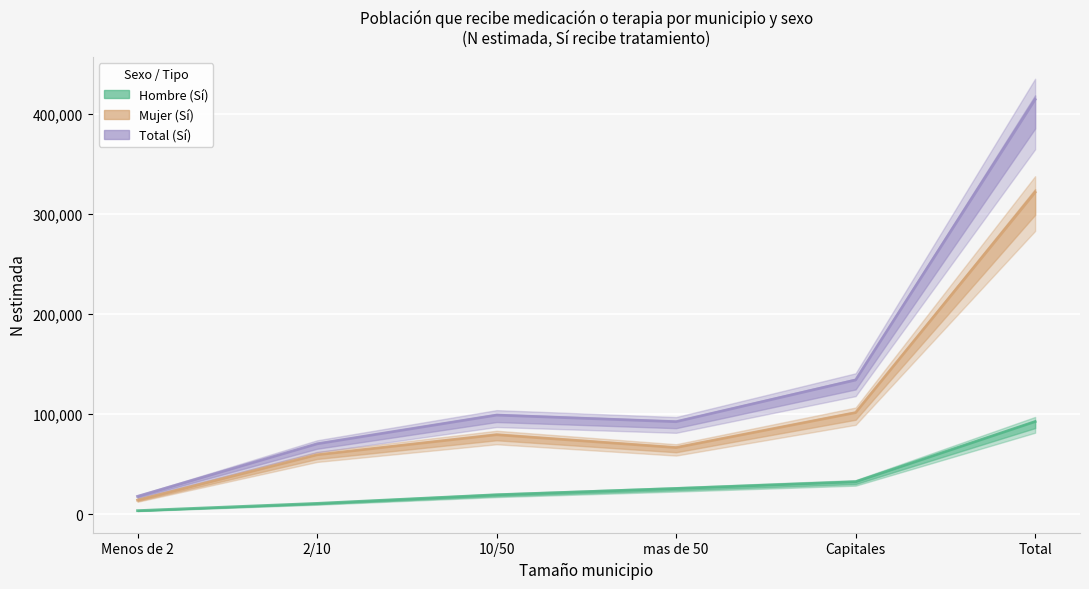

What is the average value of the Total_Si_N series?

138042